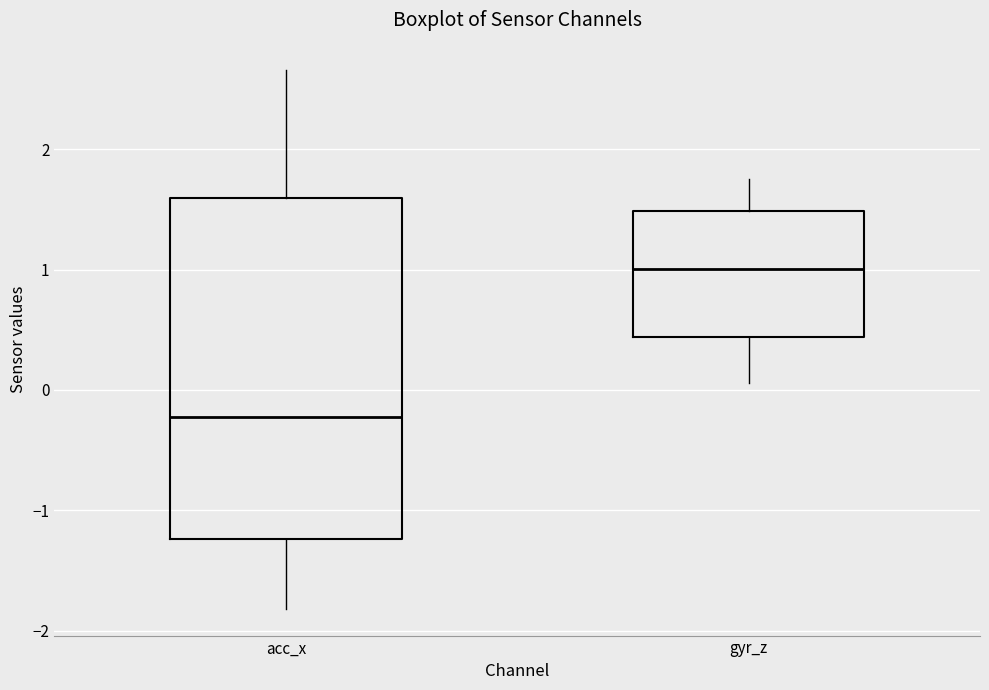

Reading left to right, read every box against the y-axis: the position of its median line, the range the box covers, and the ends of its whiskers. The values are not printed on the chart, so give them approximately, as read against the axis.

acc_x: median -0.2, box -1.2 to 1.6, whiskers -1.8 to 2.7
gyr_z: median 1.0, box 0.4 to 1.5, whiskers 0.1 to 1.8